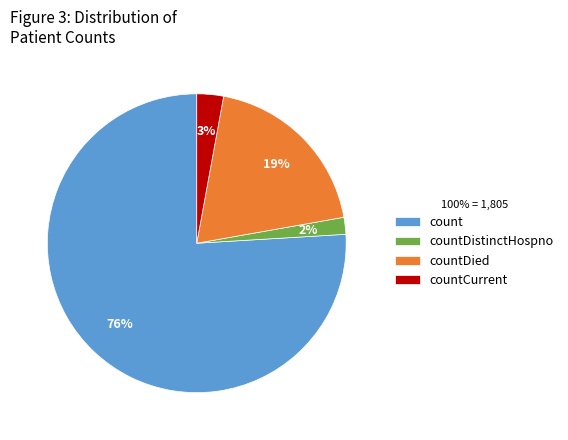

Which category has the biggest portion of the pie?

count